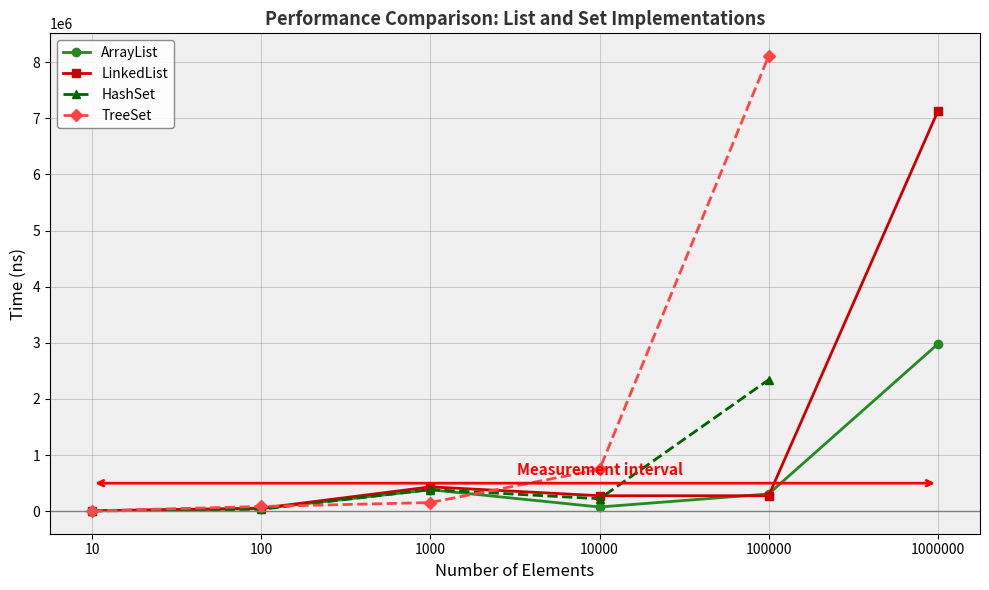

True or false: LinkedList has more than 0 points higher than both neighbors.

True